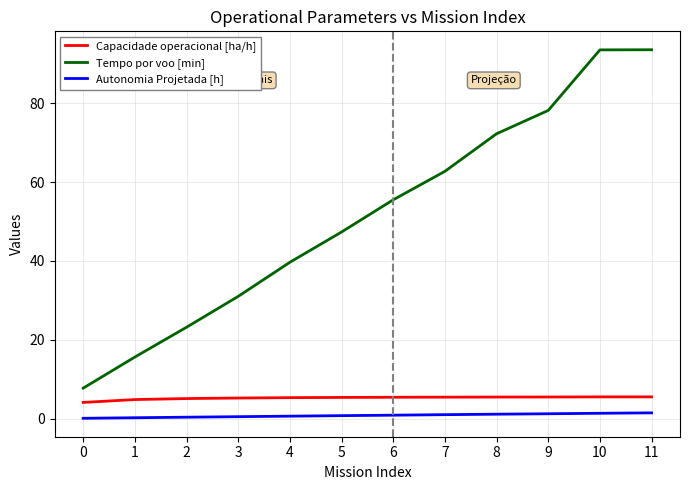

True or false: Capacidade operacional [ha/h] and Tempo por voo [min] cross at least once.

False